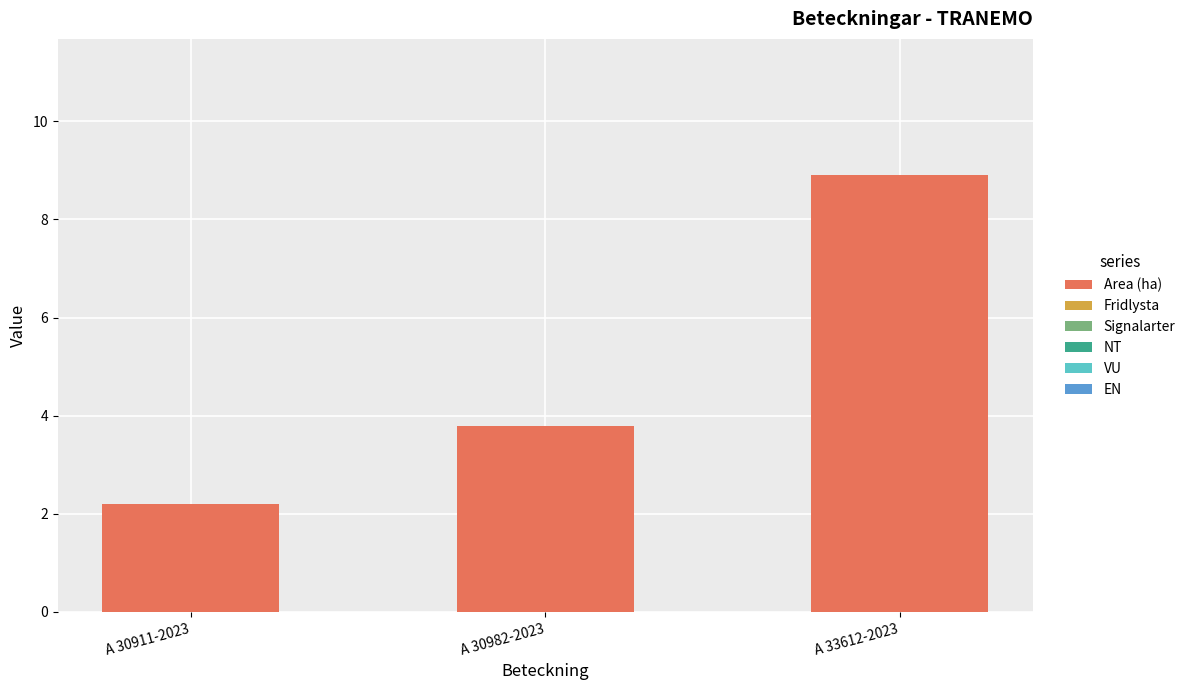

What is the minimum value shown in the chart?

2.2